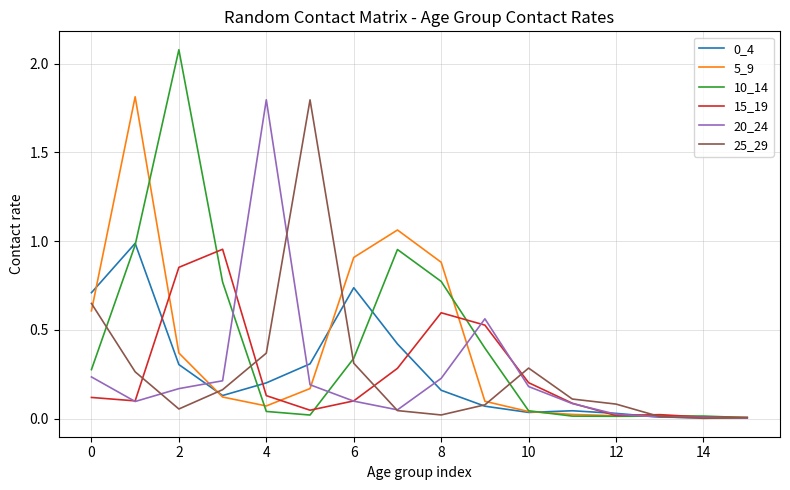

What is the maximum value shown in the chart?

2.1